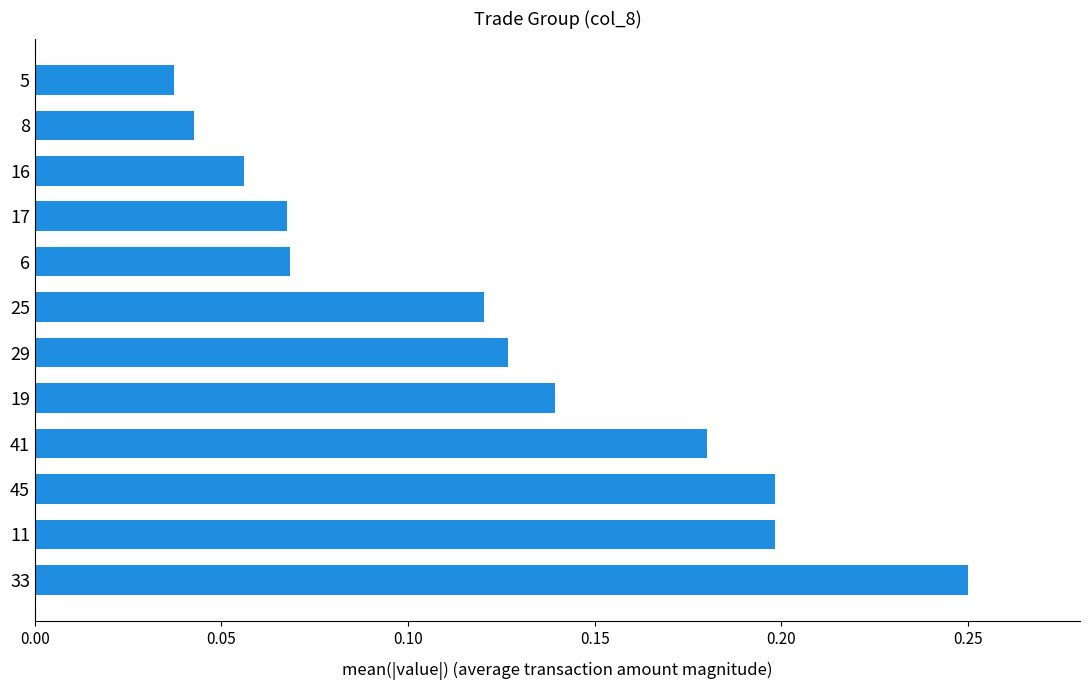

The value at 33 is 0.1. True or false?

False